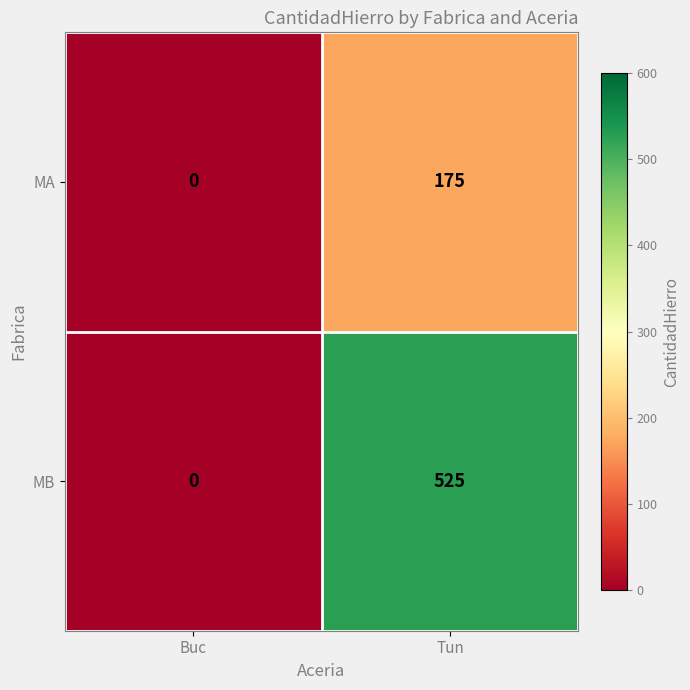

True or false: MB has a value of 756 at Tun.

False